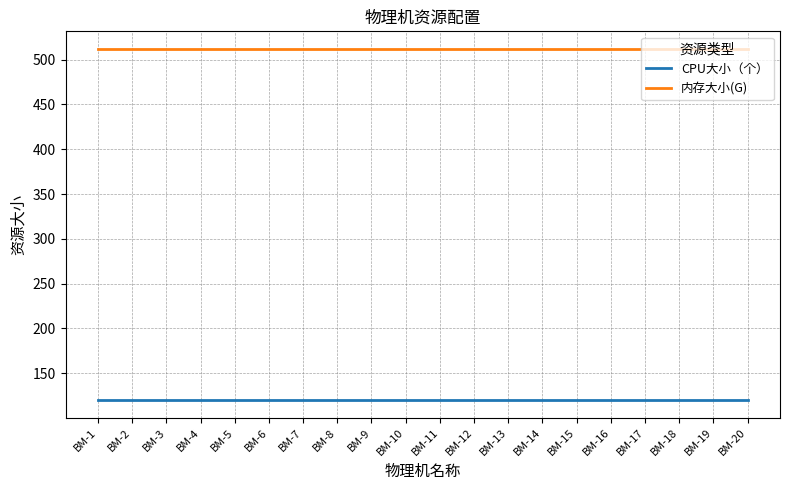

The CPU大小（个） series shows 168 at BM-18. True or false?

False